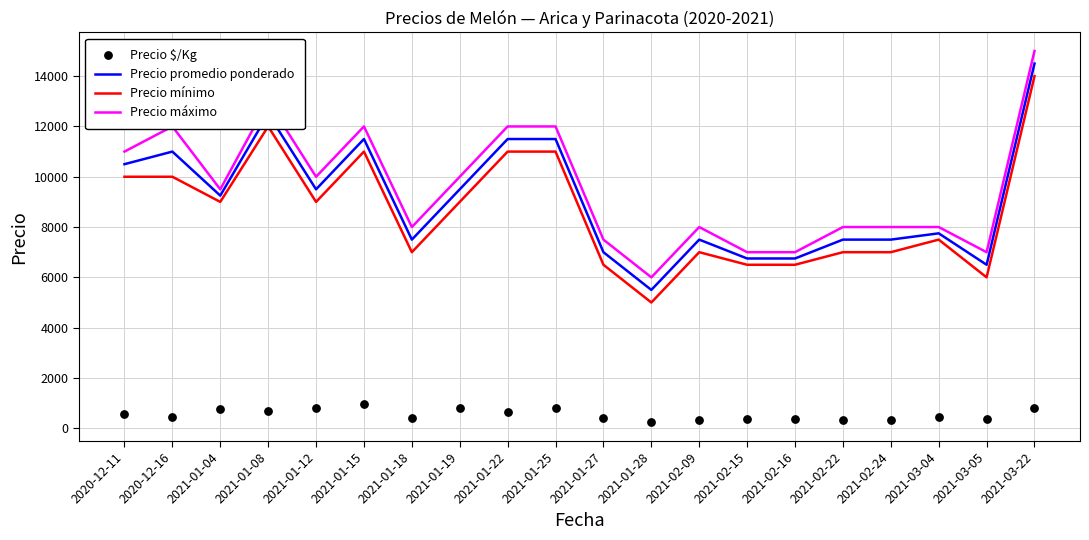

What is the total value across all series at 2021-01-28?

16729